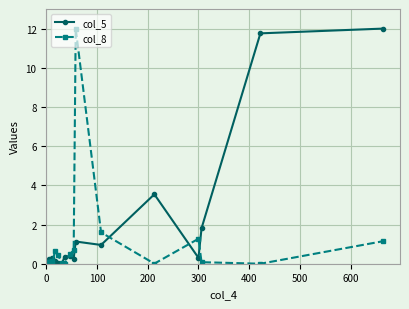

True or false: col_5 and col_8 intersect in this chart.

True